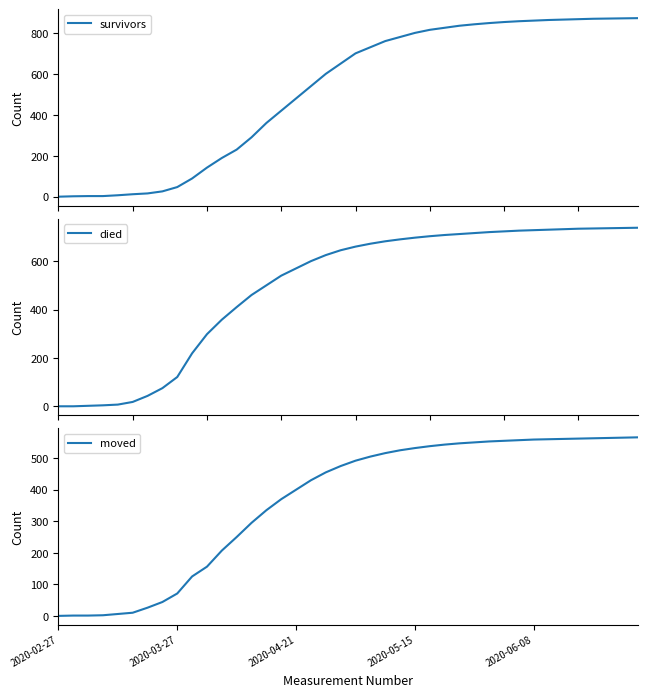

The value of moved at 2020-05-15 is 308. True or false?

False